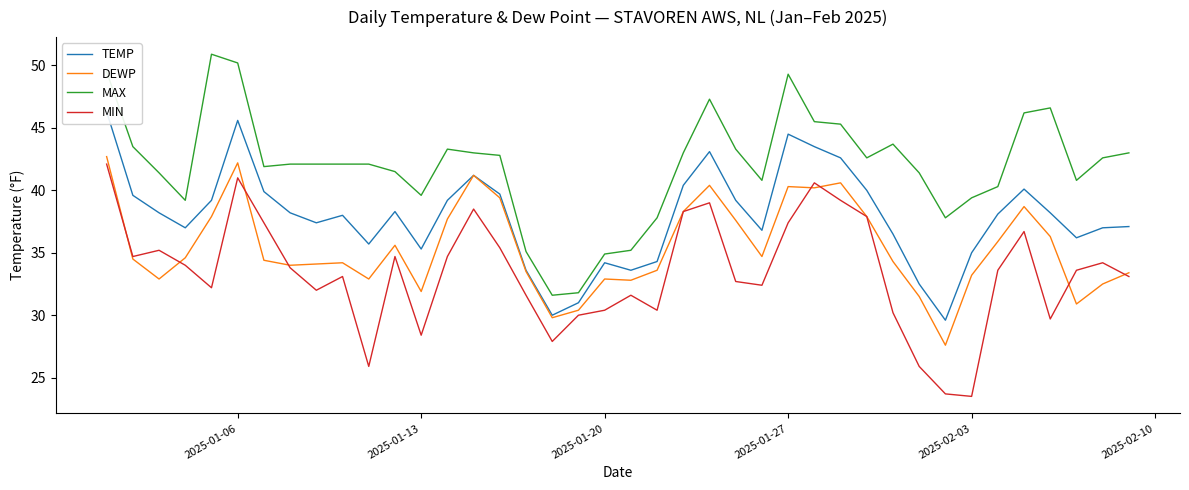

The DEWP series shows 56.0 at 2025-01-13. True or false?

False